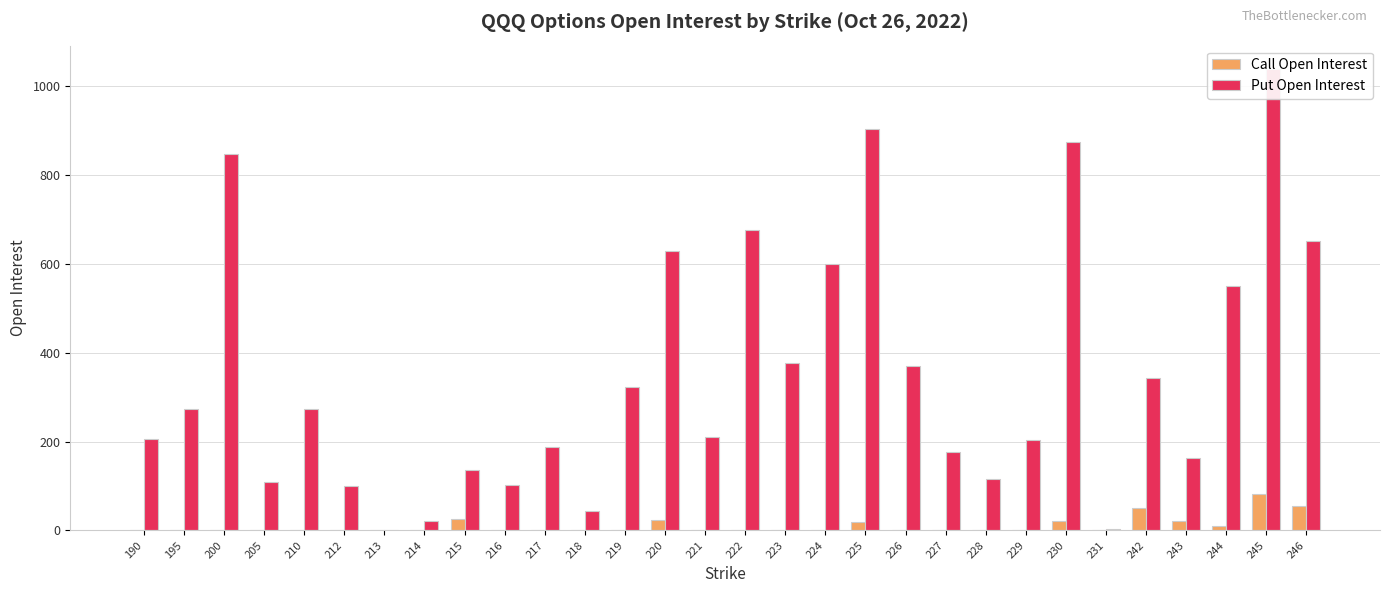

Rank the series by their average value, from lowest to highest.

Call Open Interest, Put Open Interest